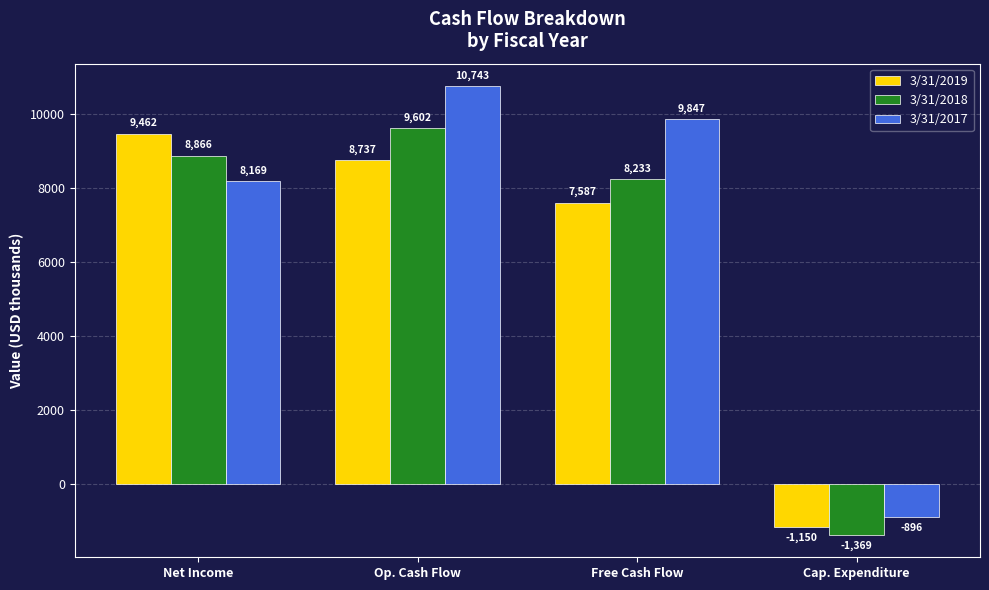

Where does the 3/31/2019 series first go above 8737?

Net Income